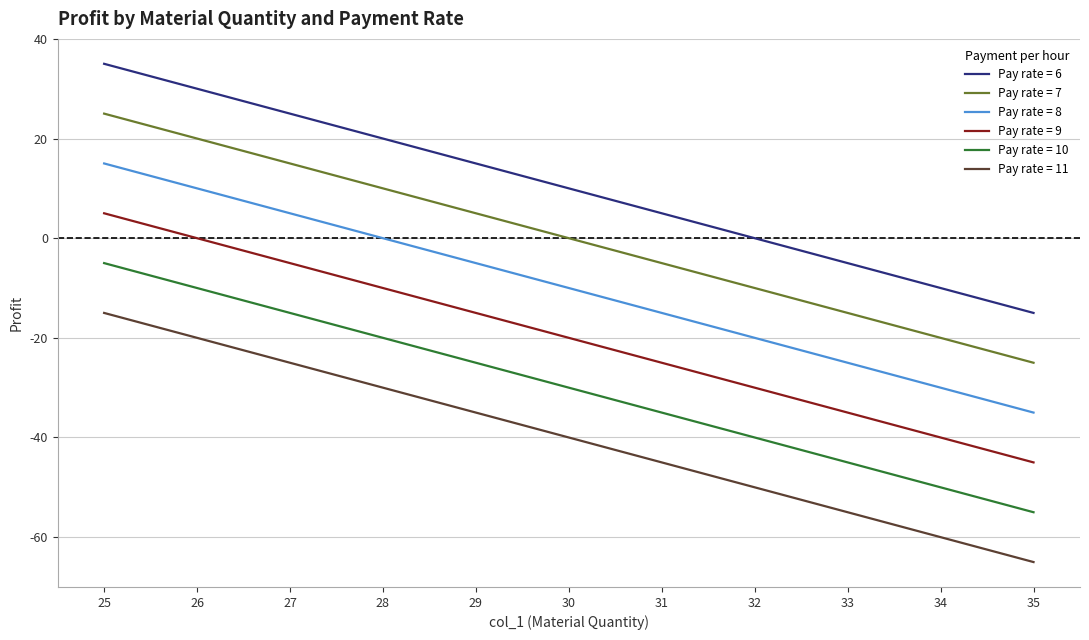

What is the minimum value shown in the chart?

-65